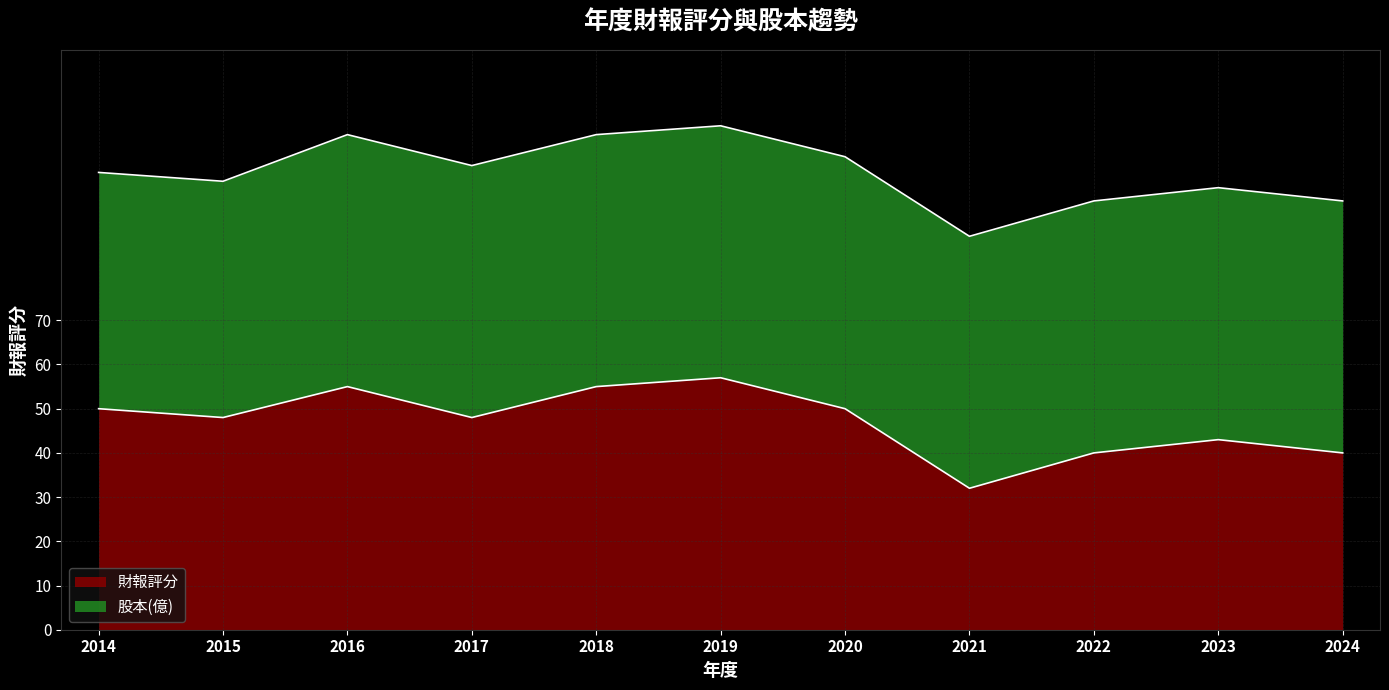

Reading left to right, what are all the values shown in this chart?

50	48	55	48	55	57	50	32	40	43	40